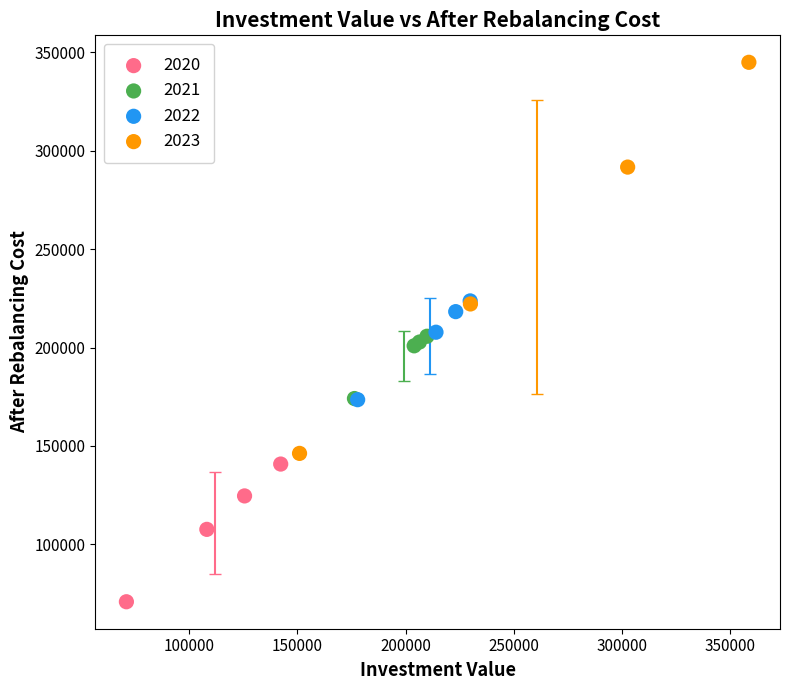

Which series reaches the minimum Y coordinate?

2020